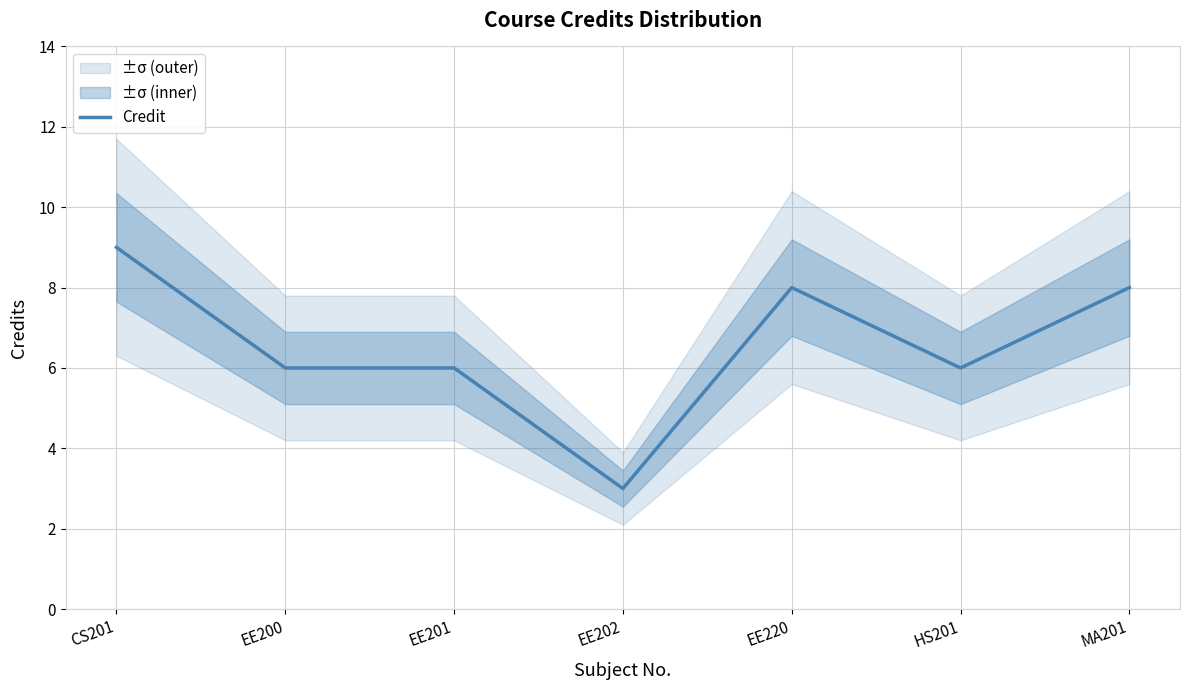

Approximately how many times larger is the value at EE201 compared to EE200?

1.0